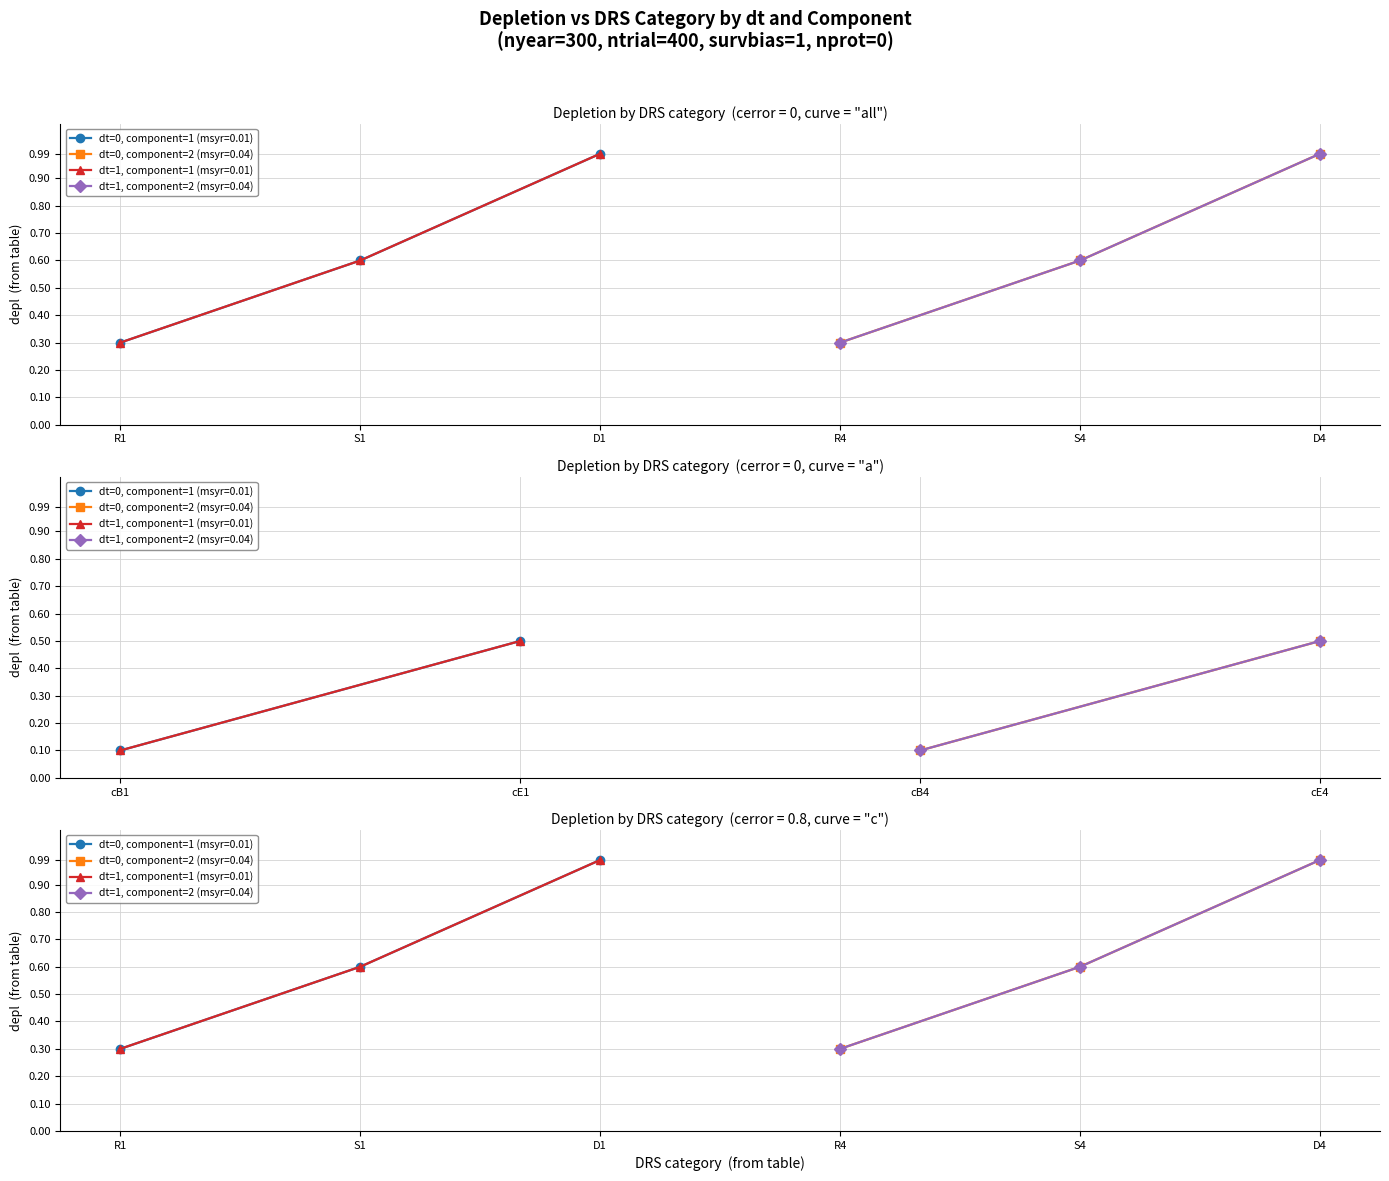

Does the chart display data point markers on the line(s)?

Yes